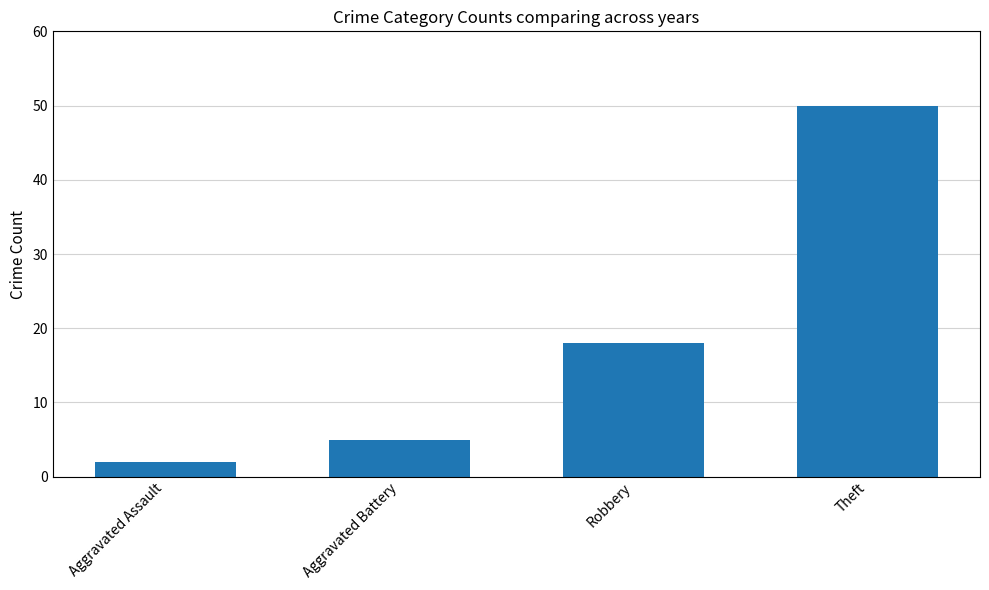

At which label is the value closest to 26?

Robbery